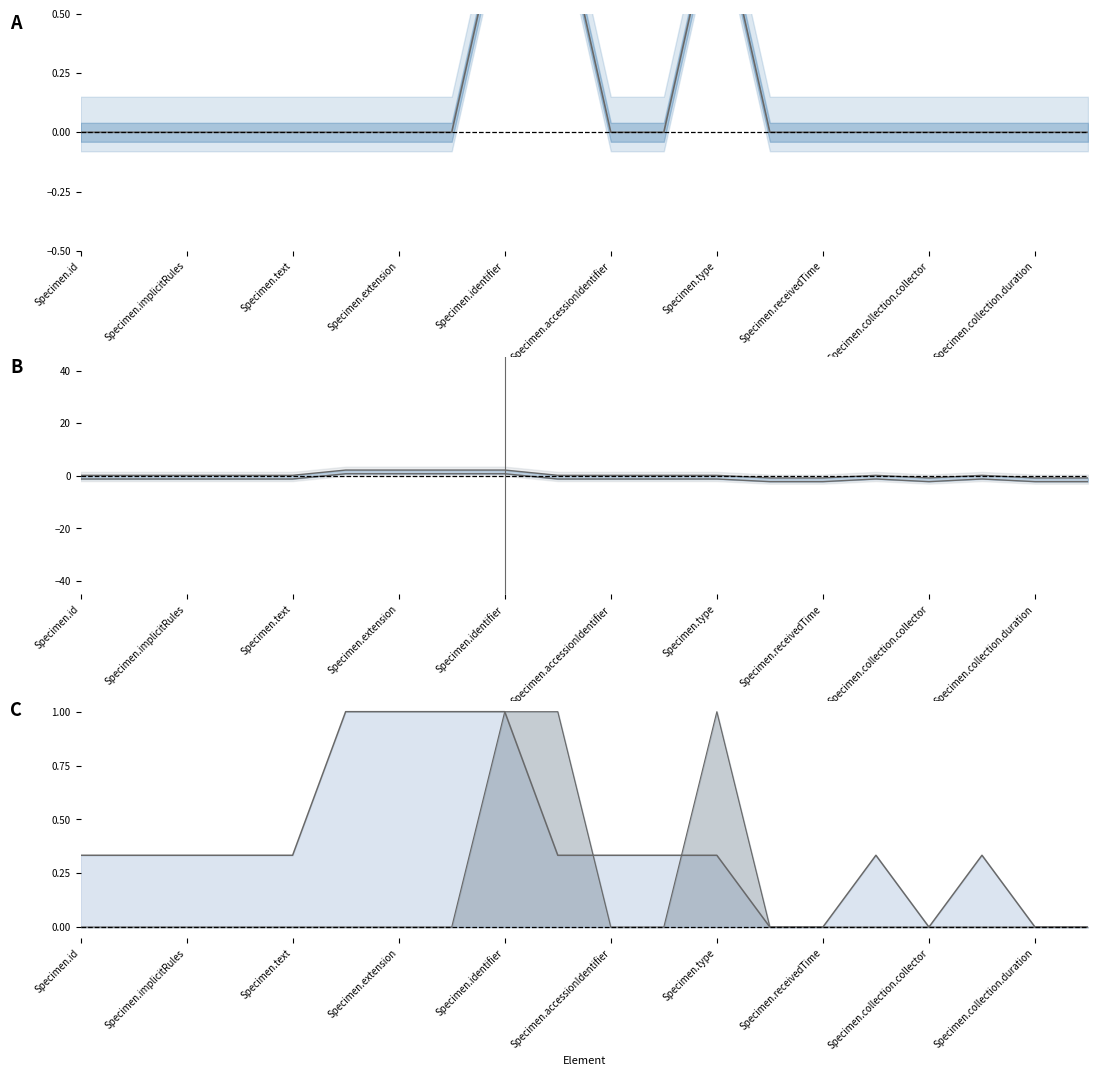

How many values in Max cardinality are above zero?

15